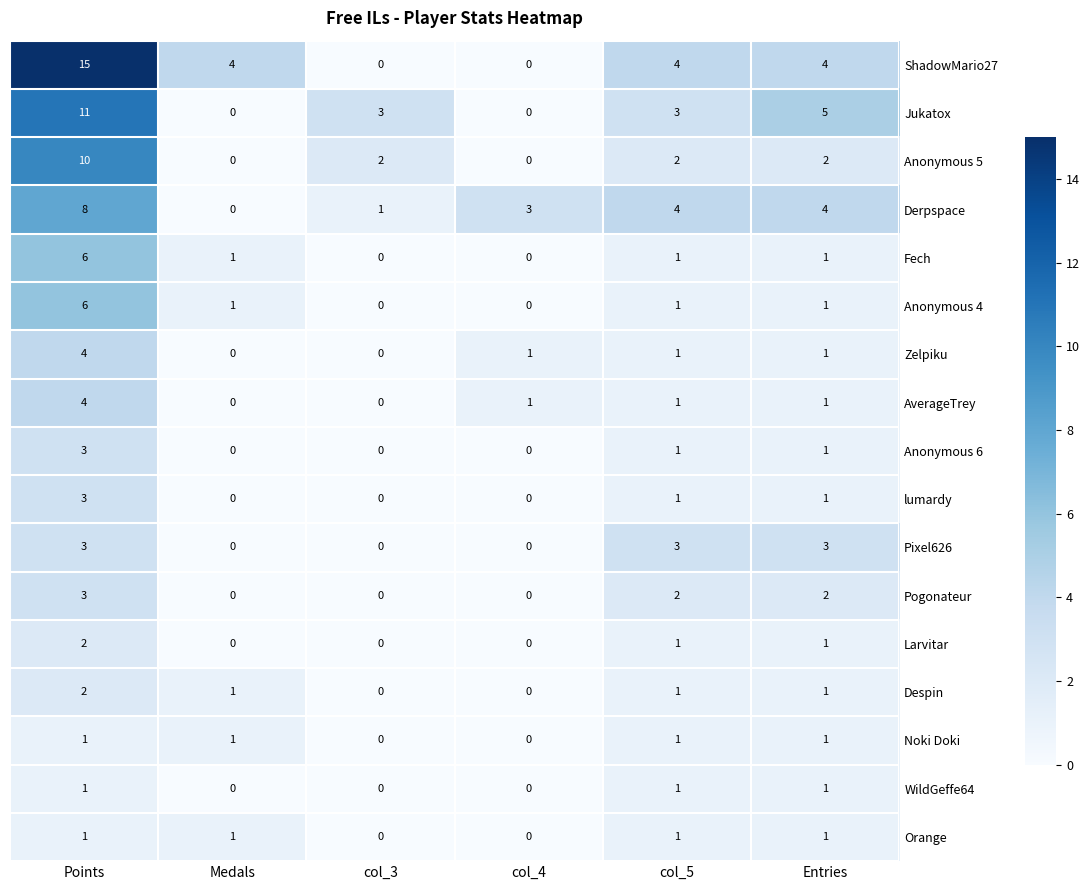

How many categories are shown in the chart?

6